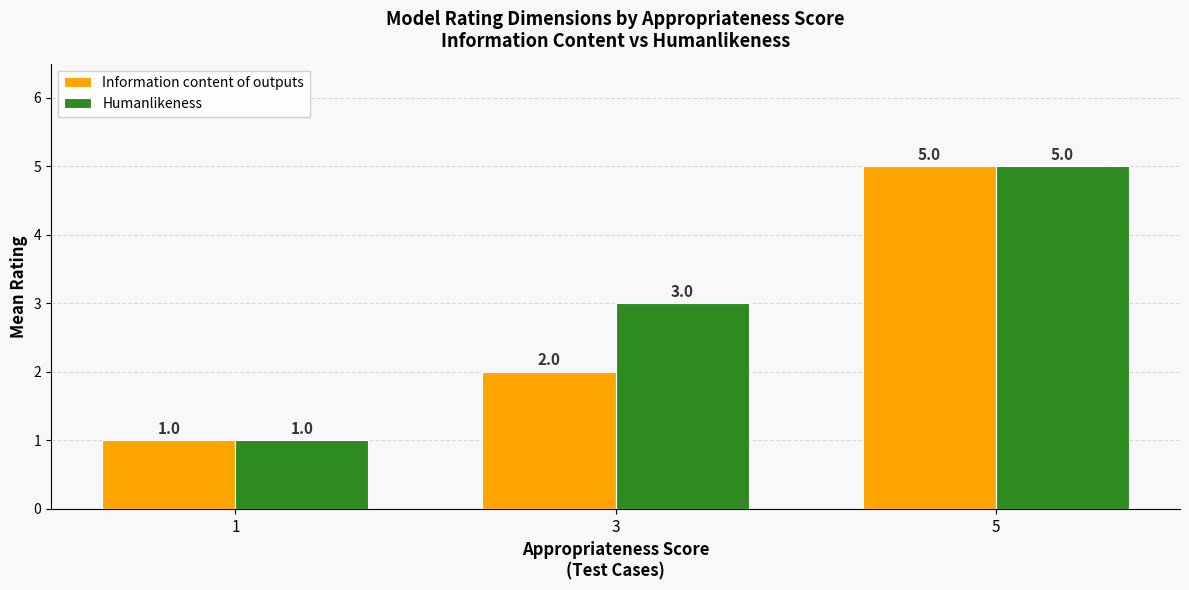

What are all the series names shown in the legend?

Information content of outputs, Humanlikeness